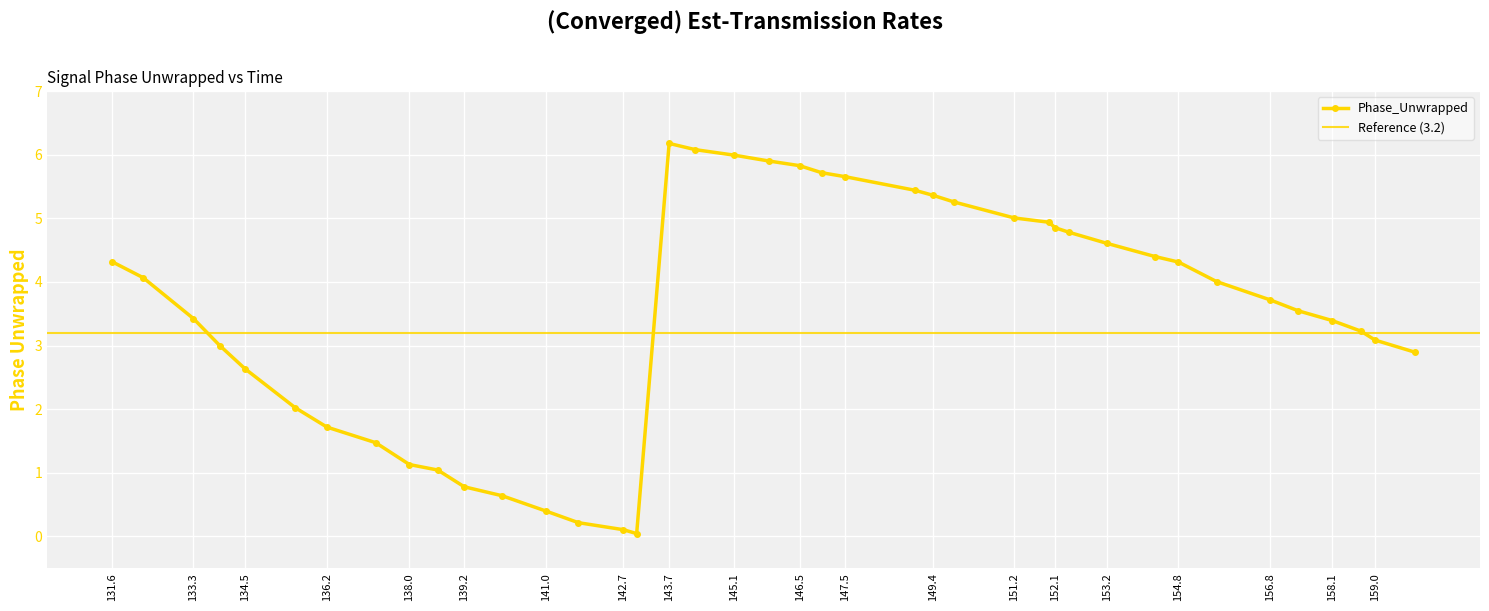

True or false: Phase_Unwrapped has more than 0 interior local peaks.

True